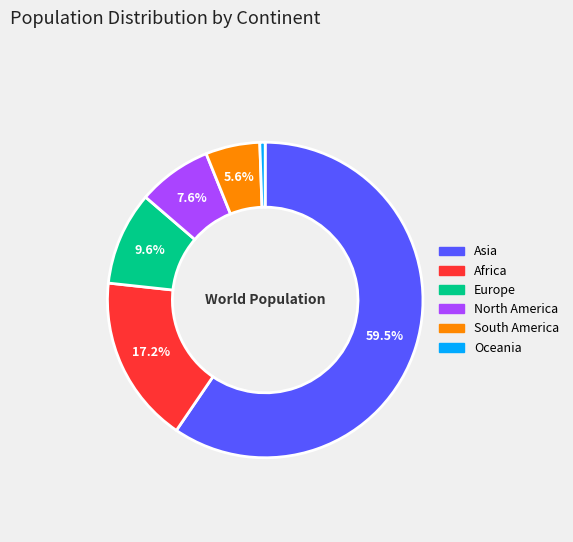

What is the smallest slice in the pie chart?

Oceania